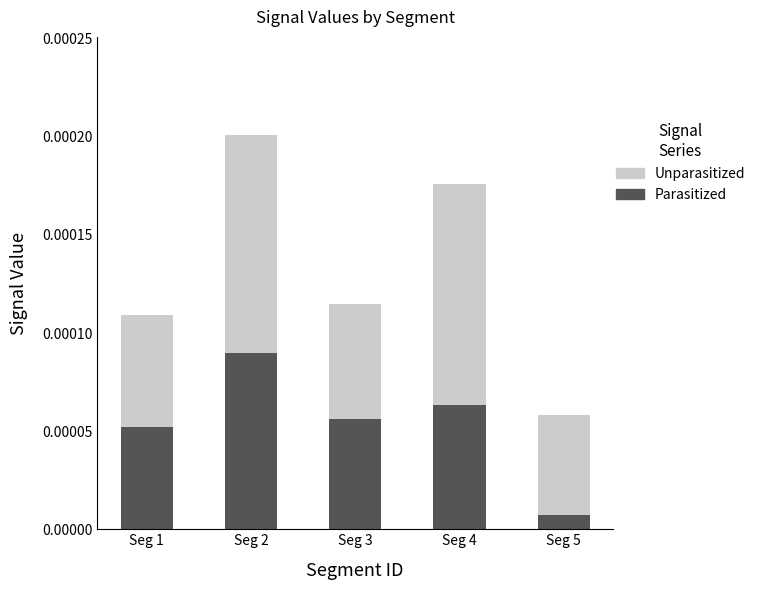

How many bars are there in total?

5